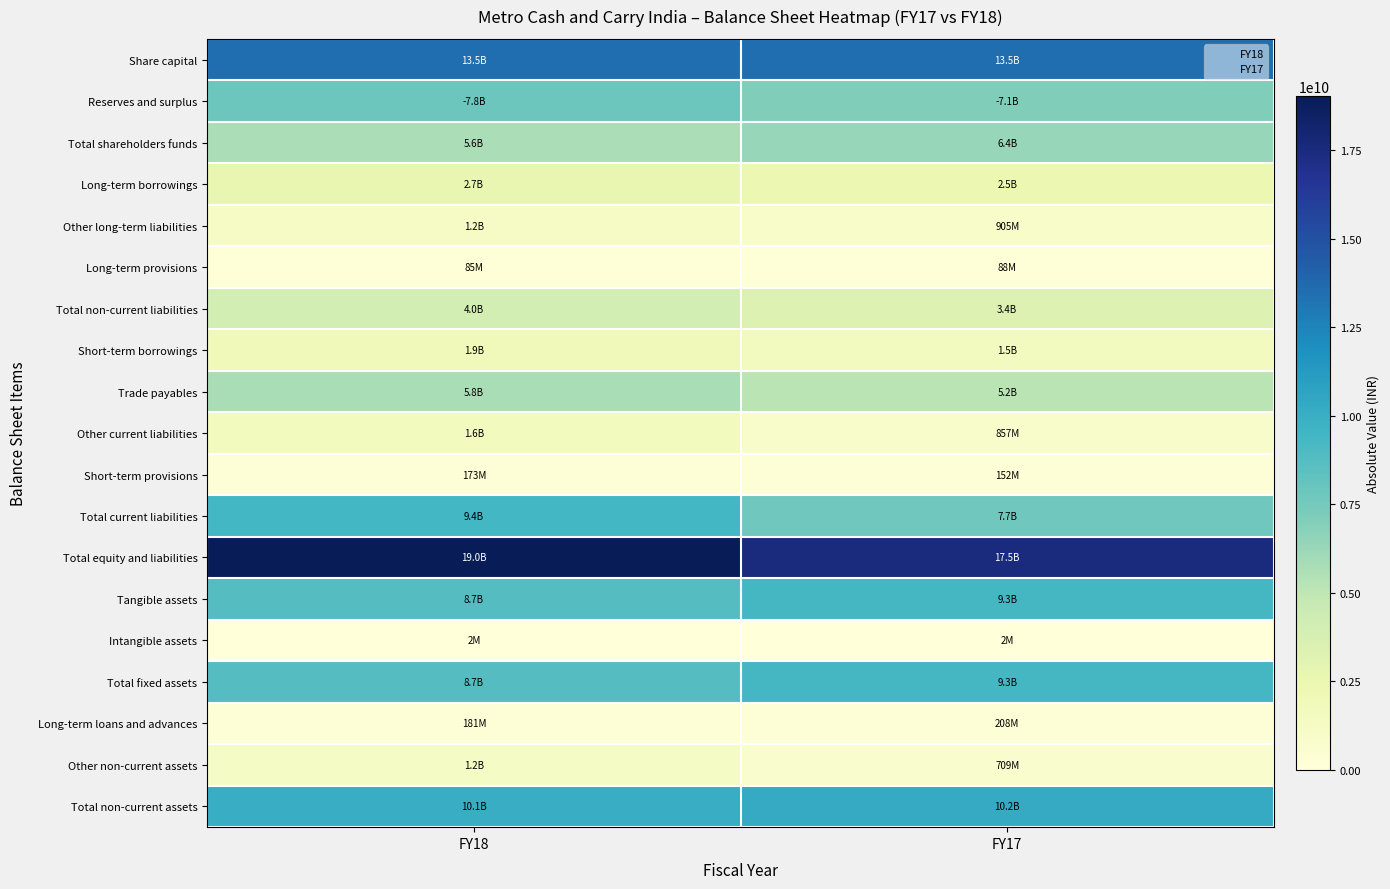

Which series has the largest total across all categories?

Total equity and liabilities